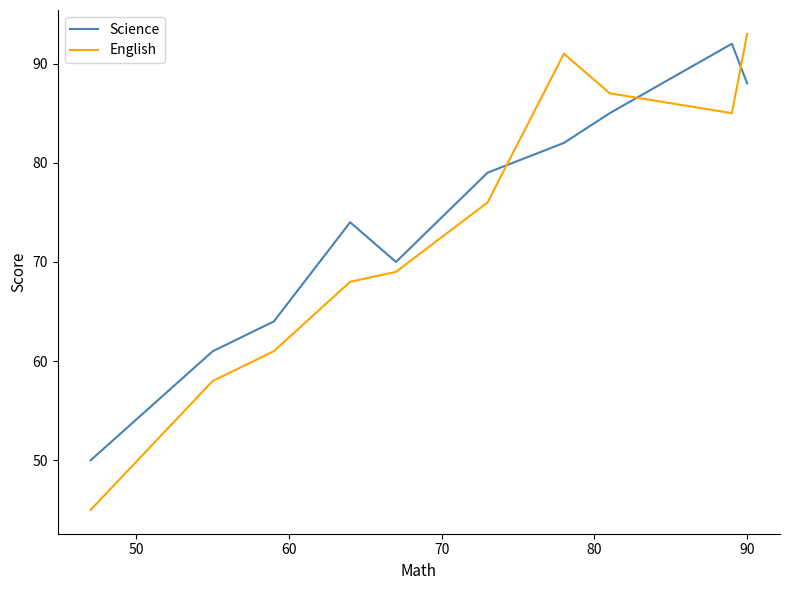

Which series has the widest spread of values?

English